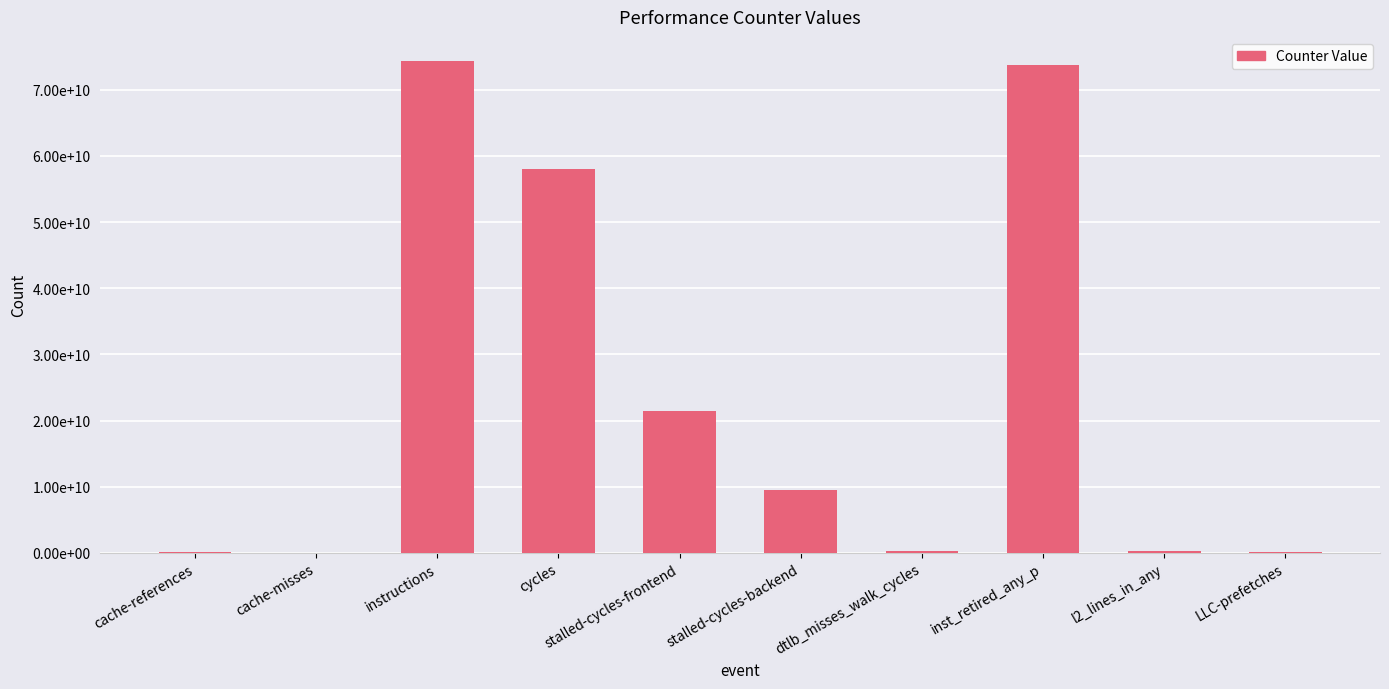

Reading left to right, extract all data points from this chart.

193759819	13952734	74284251105	58077759042	21384500740	9537814987	336611092	73817486664	267672125	43294726